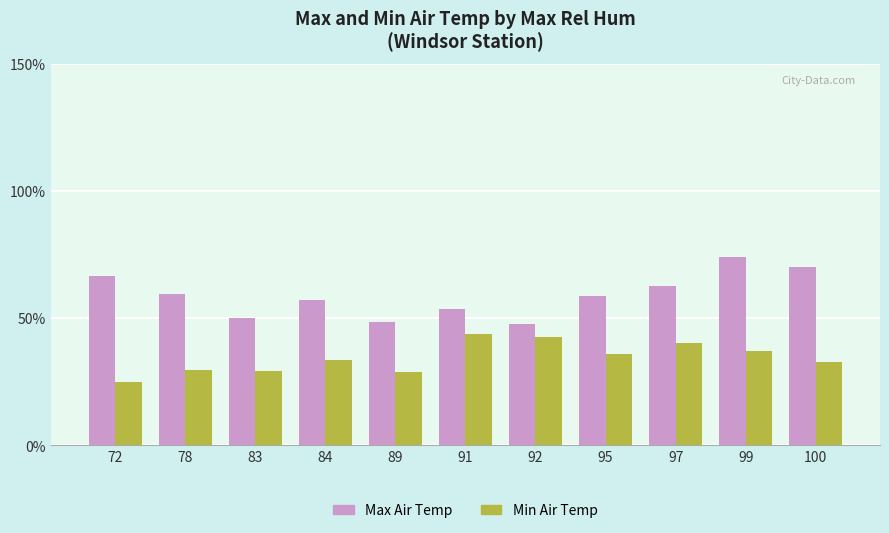

Rank the series by their average value, from highest to lowest.

Max Air Temp, Min Air Temp